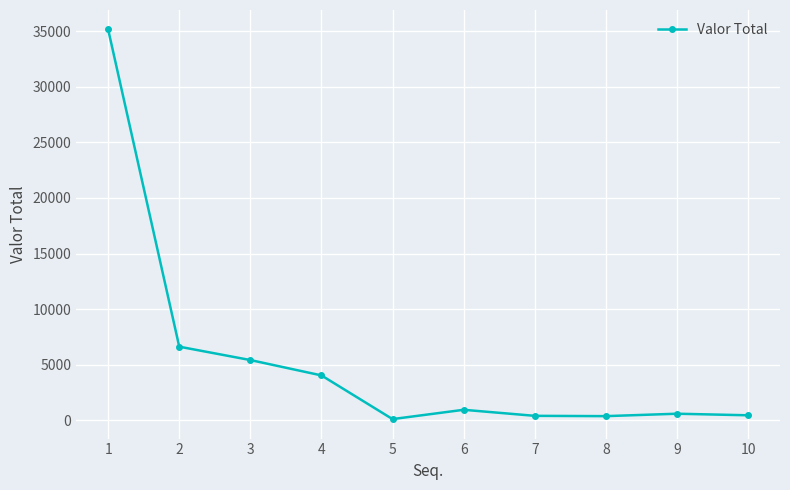

What is the average value?

5414.0